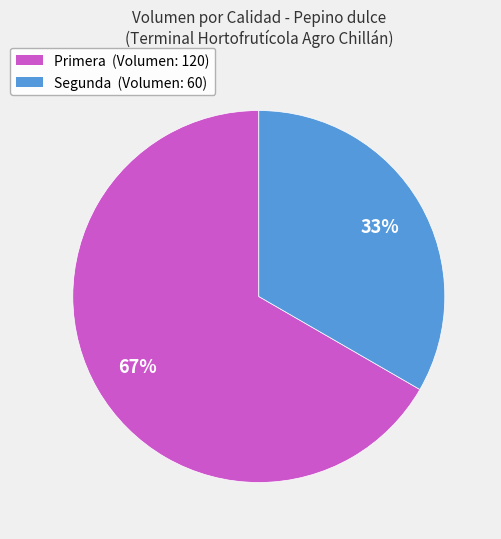

To the nearest percent, what is the combined percentage of Primera and Segunda?

100%